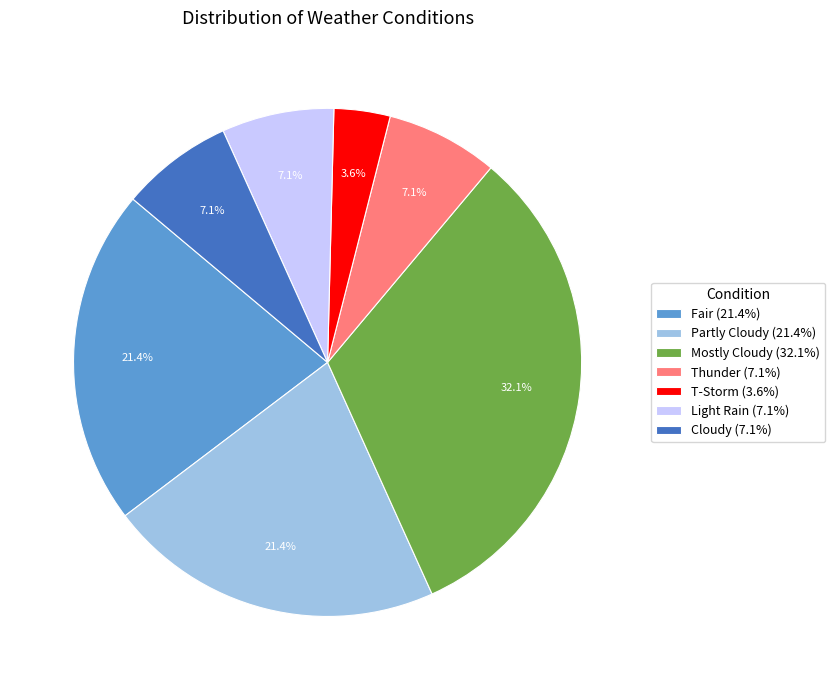

How many segments does this pie chart have?

7